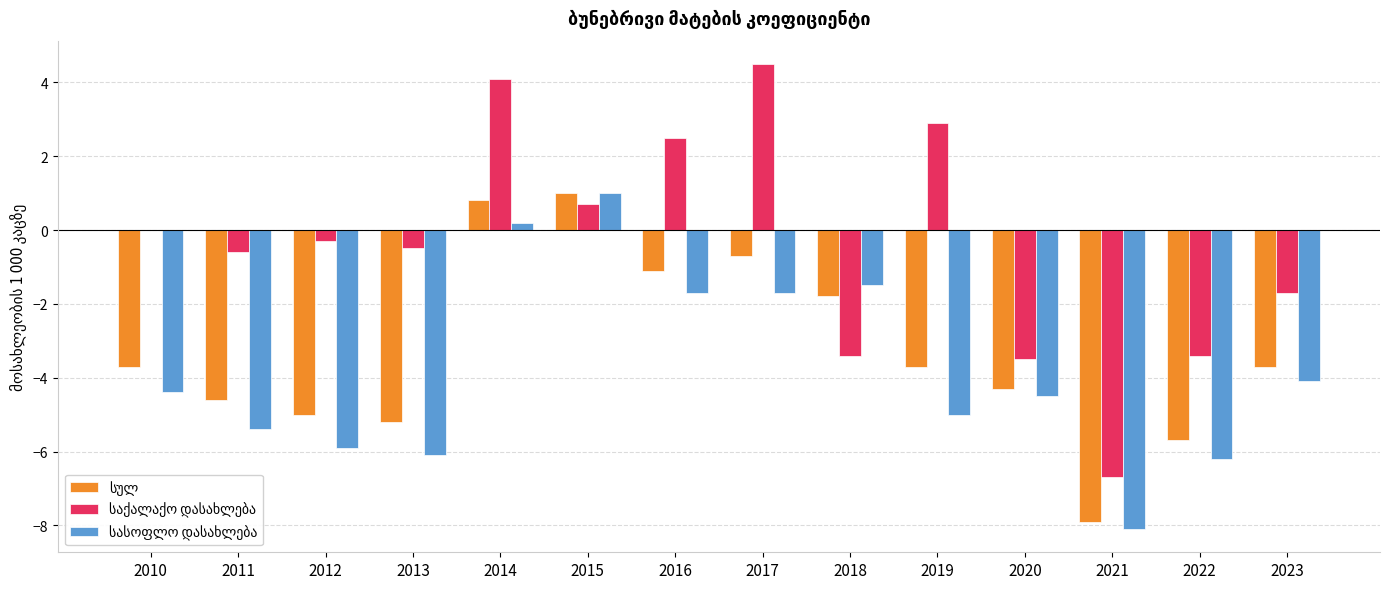

What is the total value across all series at 2023?

-9.5